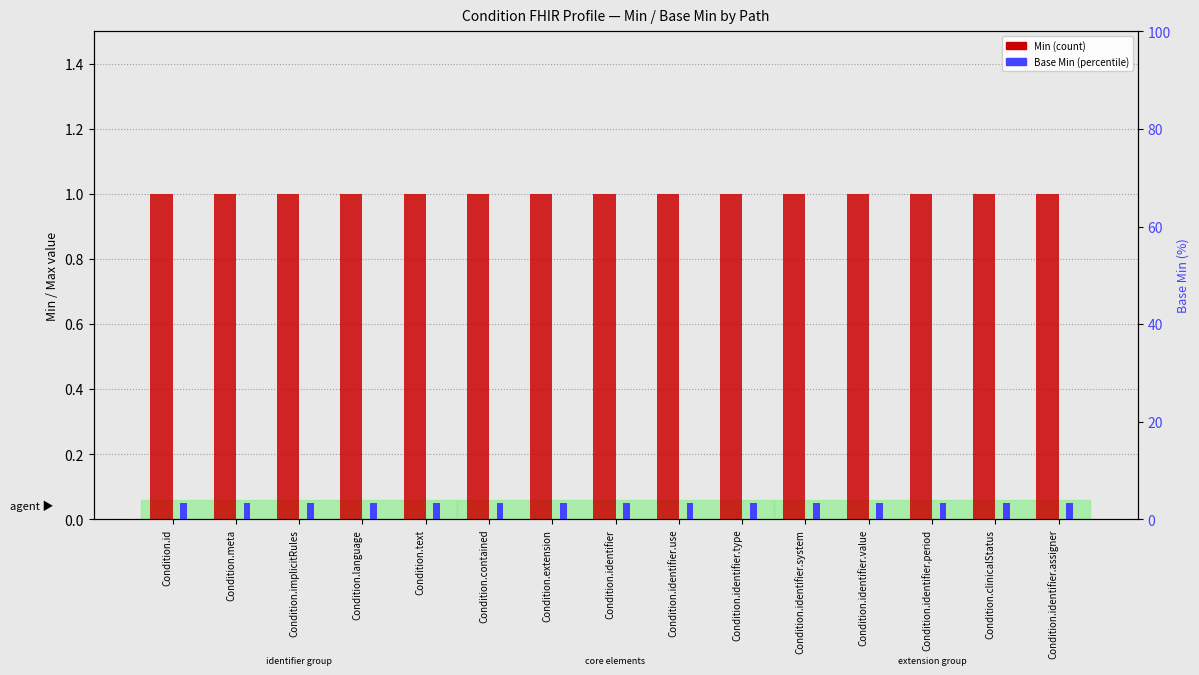

What is the label of the 2nd bar from the right?

Condition.clinicalStatus